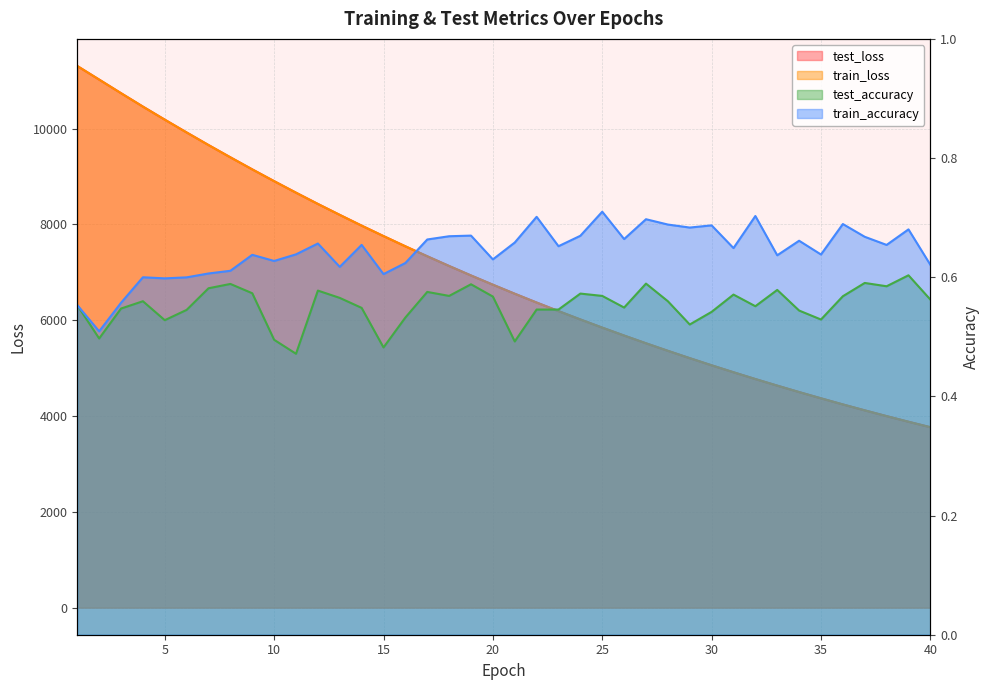

At 7, list the series in order from largest to smallest.

test_loss, train_loss, train_accuracy, test_accuracy